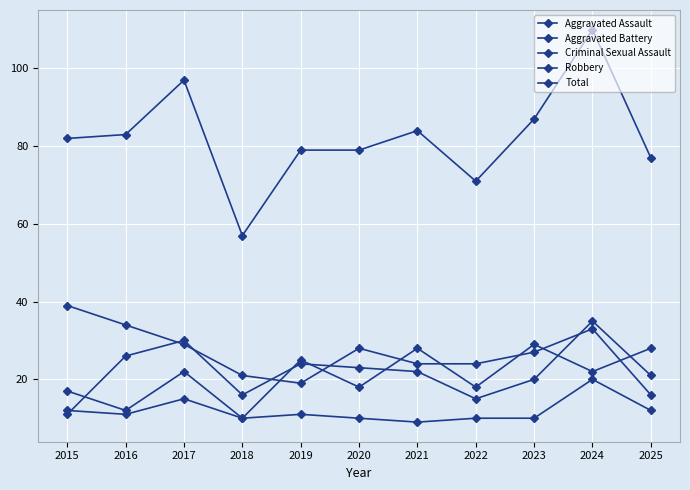

Is this an area chart (filled region under the line)?

No